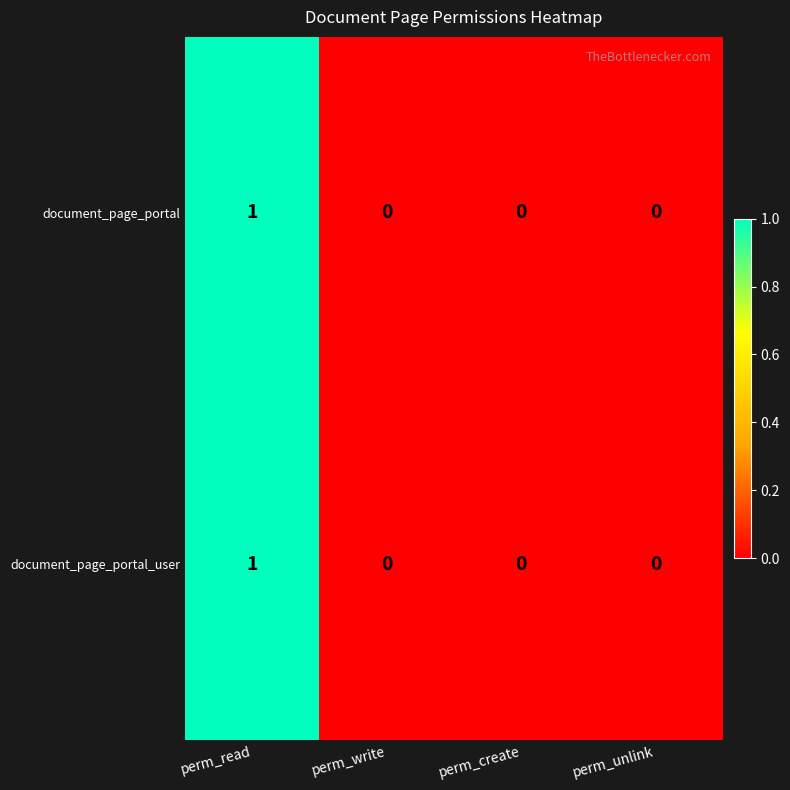

The document_page_portal series shows 0 at perm_write. True or false?

True